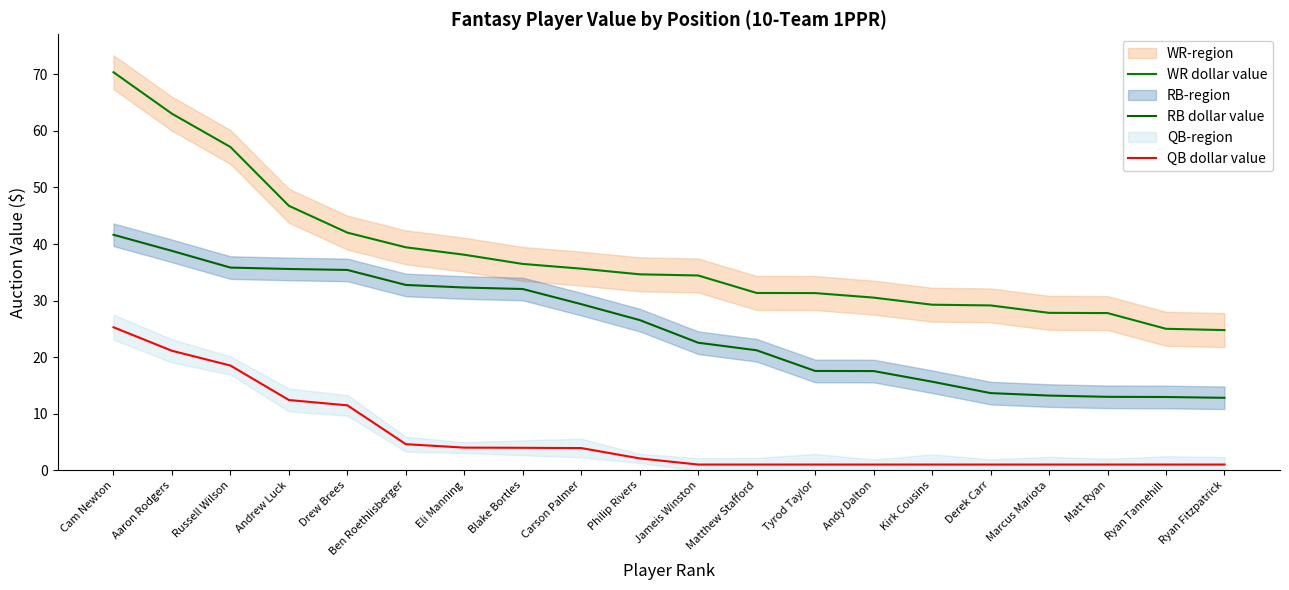

How many lines are shown in the chart?

3